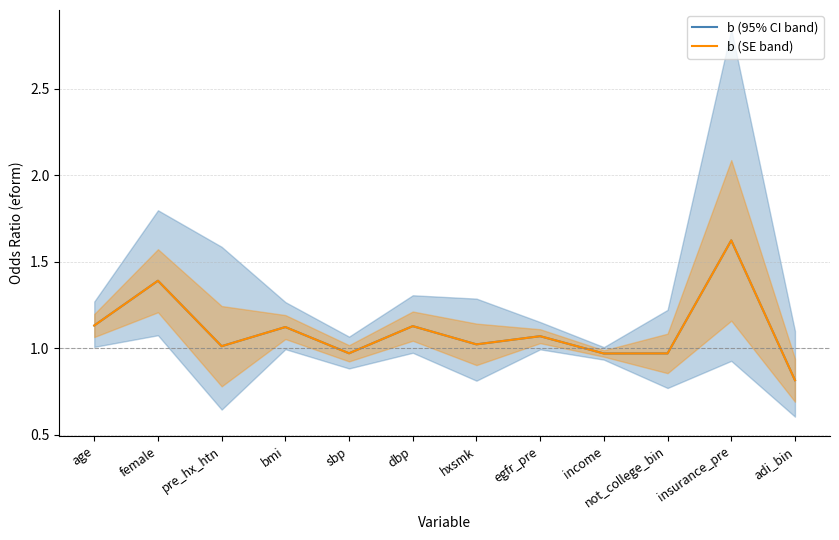

In b (95% CI band), how many points are higher than both neighbors (excluding endpoints)?

5